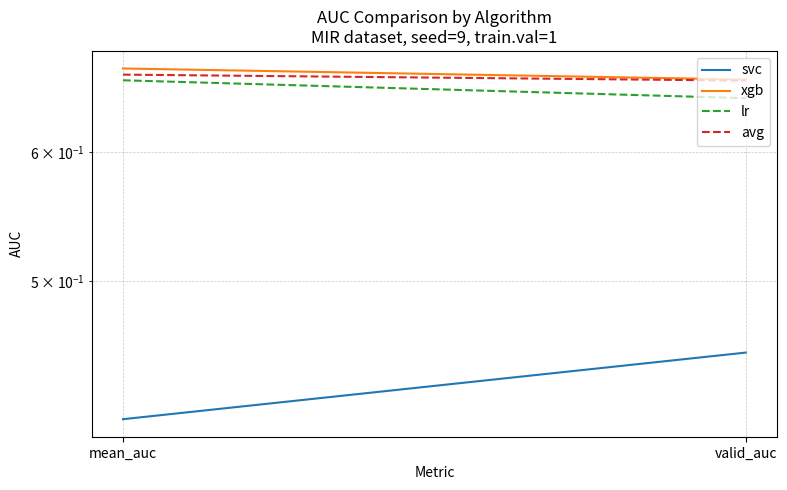

What is the label of the 1st point from the right?

valid_auc